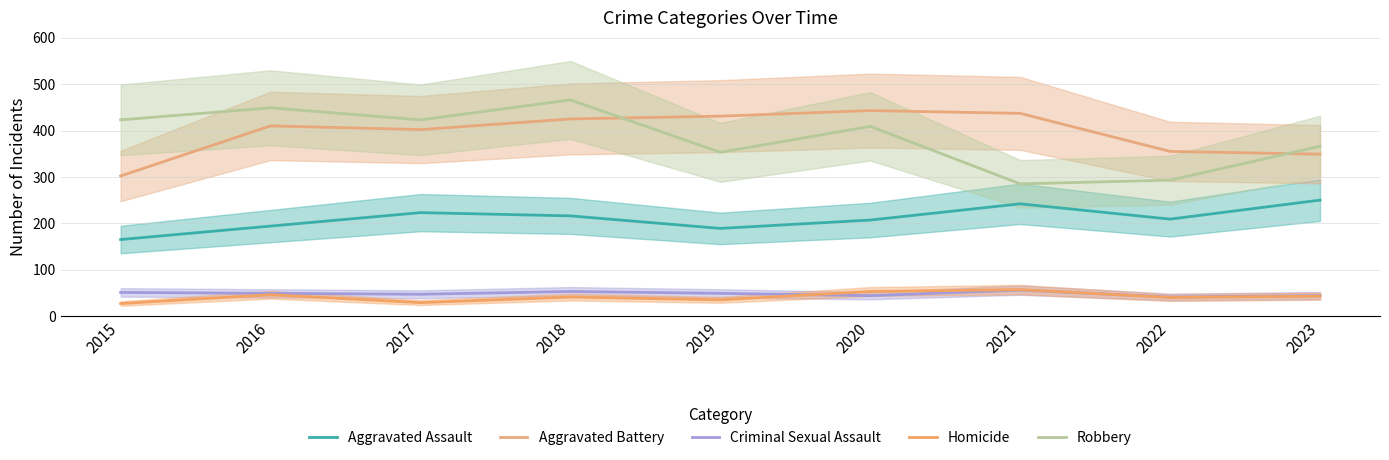

Reading left to right, list all the values displayed in this chart.

Aggravated Assault: 2015=165	2016=194	2017=223	2018=216	2019=189	2020=207	2021=242	2022=209	2023=250
Aggravated Battery: 2015=302	2016=410	2017=402	2018=425	2019=431	2020=443	2021=437	2022=355	2023=349
Criminal Sexual Assault: 2015=51	2016=49	2017=47	2018=53	2019=49	2020=44	2021=56	2022=41	2023=44
Homicide: 2015=27	2016=46	2017=29	2018=41	2019=35	2020=53	2021=57	2022=40	2023=43
Robbery: 2015=423	2016=449	2017=423	2018=466	2019=353	2020=409	2021=285	2022=293	2023=366